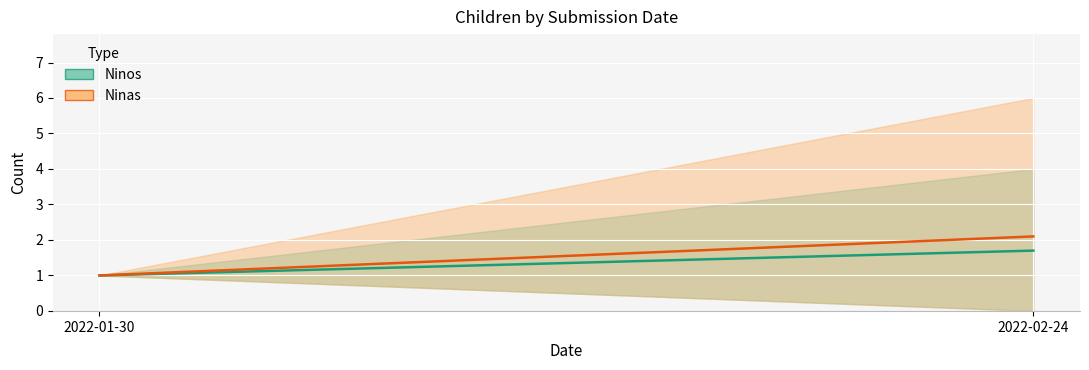

What is the label of the 2nd point from the left?

2022-02-24